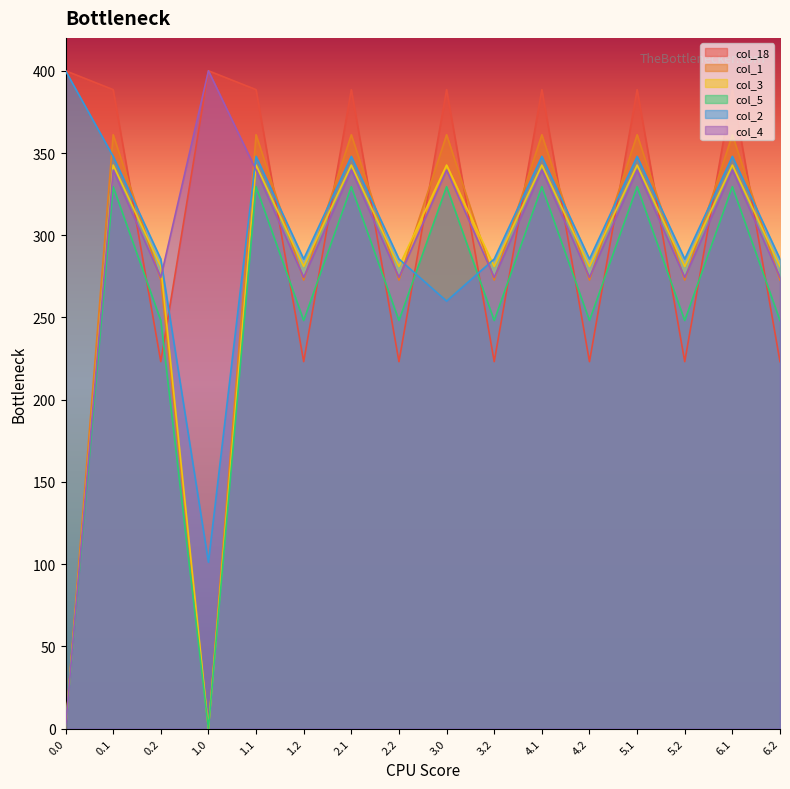

Reading left to right, list all the values displayed in this chart.

col_18: 0.0=400.0	0.1=388.5	0.2=223.1	1.0=400.0	1.1=388.5	1.2=223.1	2.1=388.5	2.2=223.1	3.0=388.5	3.2=223.1	4.1=388.5	4.2=223.1	5.1=388.5	5.2=223.1	6.1=388.5	6.2=223.1
col_1: 0.0=0.0	0.1=361.1	0.2=272.7	1.0=0.0	1.1=361.1	1.2=272.7	2.1=361.1	2.2=272.7	3.0=361.1	3.2=272.7	4.1=361.1	4.2=272.7	5.1=361.1	5.2=272.7	6.1=361.1	6.2=272.7
col_3: 0.0=0.0	0.1=342.7	0.2=281.0	1.0=0.0	1.1=342.7	1.2=281.0	2.1=342.7	2.2=281.0	3.0=342.7	3.2=281.0	4.1=342.7	4.2=281.0	5.1=342.7	5.2=281.0	6.1=342.7	6.2=281.0
col_5: 0.0=0.0	0.1=329.5	0.2=248.1	1.0=0.0	1.1=329.5	1.2=248.1	2.1=329.5	2.2=248.1	3.0=329.5	3.2=248.1	4.1=329.5	4.2=248.1	5.1=329.5	5.2=248.1	6.1=329.5	6.2=248.1
col_2: 0.0=400.0	0.1=347.9	0.2=285.5	1.0=101.2	1.1=347.9	1.2=285.5	2.1=347.9	2.2=285.5	3.0=259.9	3.2=285.5	4.1=347.9	4.2=285.5	5.1=347.9	5.2=285.5	6.1=347.9	6.2=285.5
col_4: 0.0=0.0	0.1=339.6	0.2=274.4	1.0=400.0	1.1=339.6	1.2=274.4	2.1=339.6	2.2=274.4	3.0=339.6	3.2=274.4	4.1=339.6	4.2=274.4	5.1=339.6	5.2=274.4	6.1=339.6	6.2=274.4